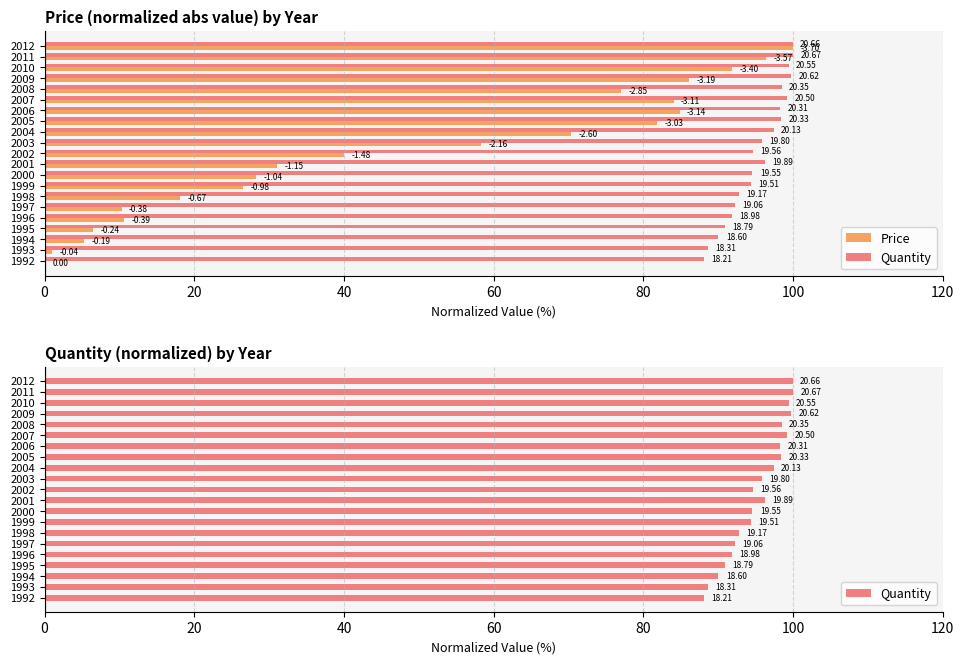

How many data points in Price are less than 40?

10